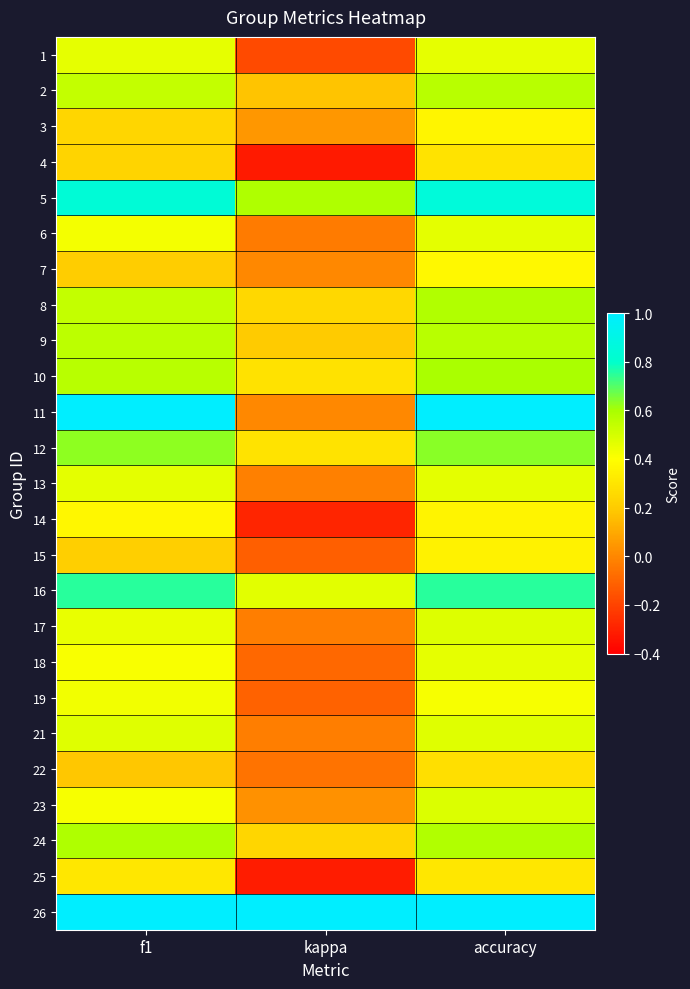

Which has a higher value, kappa or f1?

f1